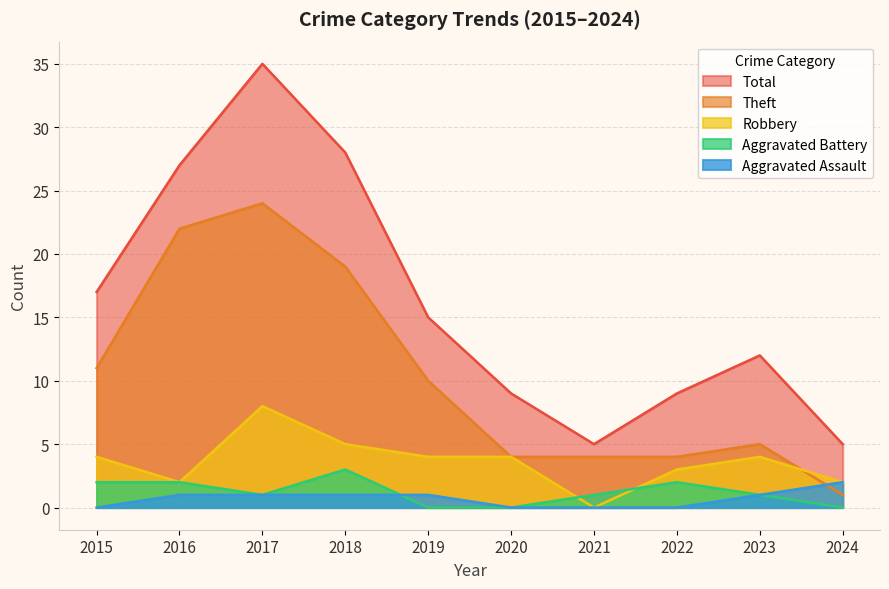

Reading left to right, transcribe all the data shown in this chart.

Theft: 11	22	24	19	10	4	4	4	5	1
Robbery: 4	2	8	5	4	4	0	3	4	2
Aggravated Battery: 2	2	1	3	0	0	1	2	1	0
Aggravated Assault: 0	1	1	1	1	0	0	0	1	2
Total: 17	27	35	28	15	9	5	9	12	5